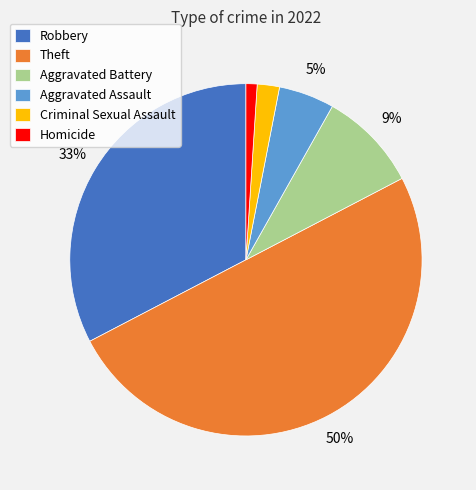

Count the number of slices in the pie.

6